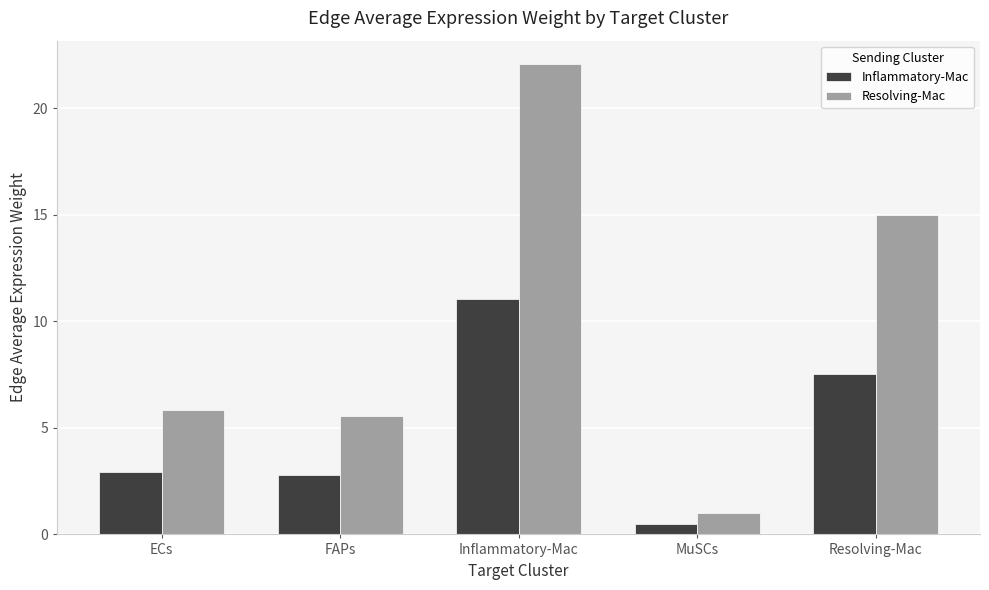

What are all the series names shown in the legend?

Inflammatory-Mac, Resolving-Mac